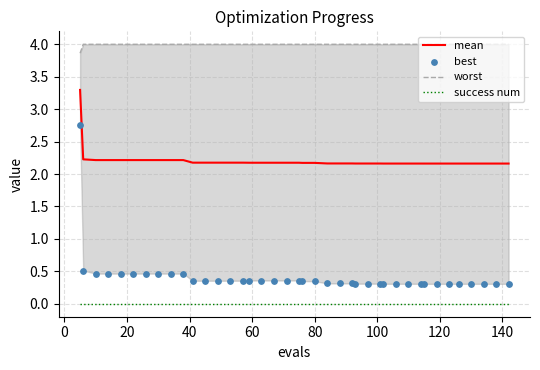

Which series has the largest total across all categories?

worst